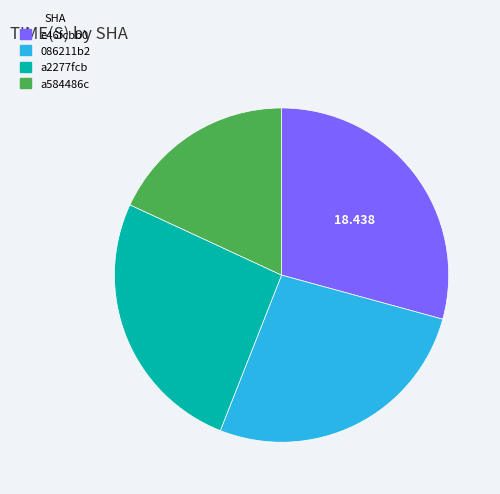

Do 086211b2 and a2277fcb together represent more than half of the pie?

Yes